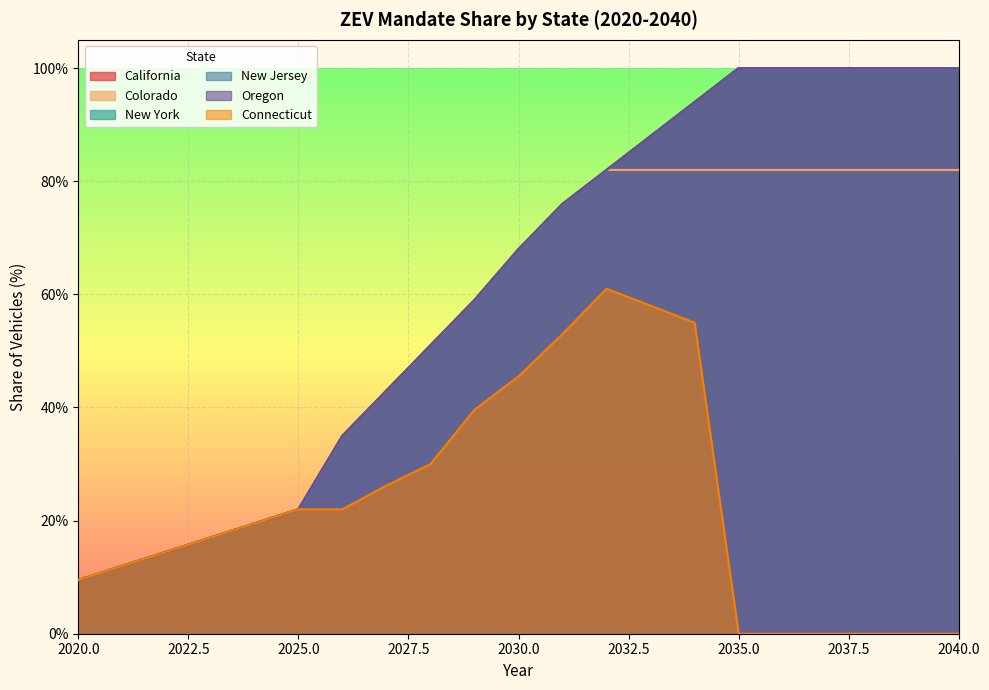

True or false: New Jersey and New York intersect in this chart.

False